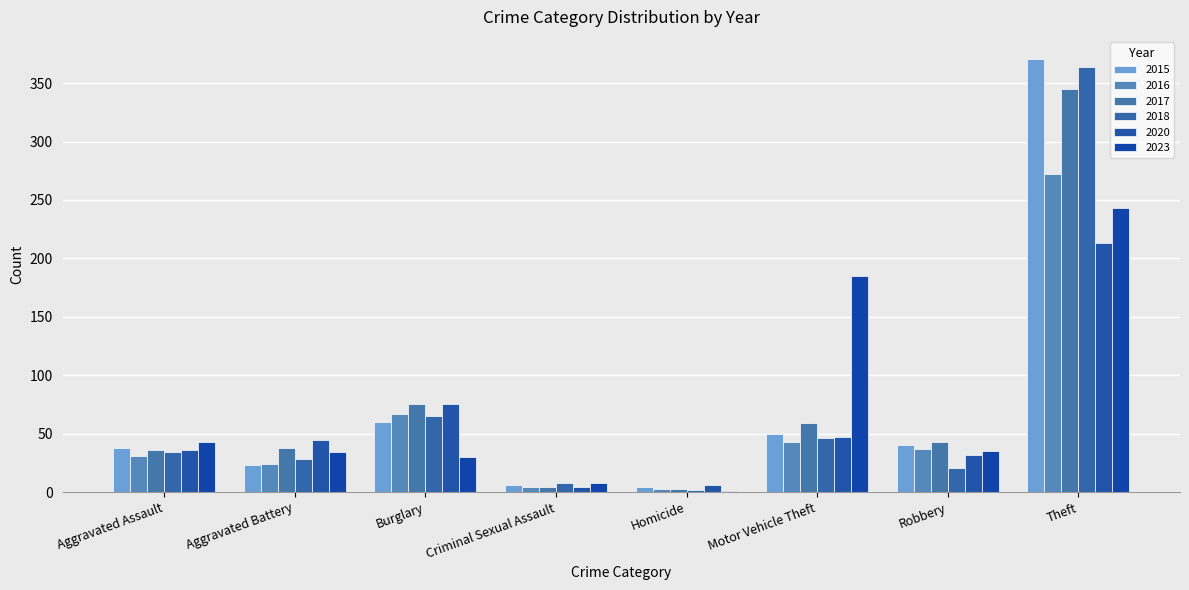

Are the bars horizontal?

No